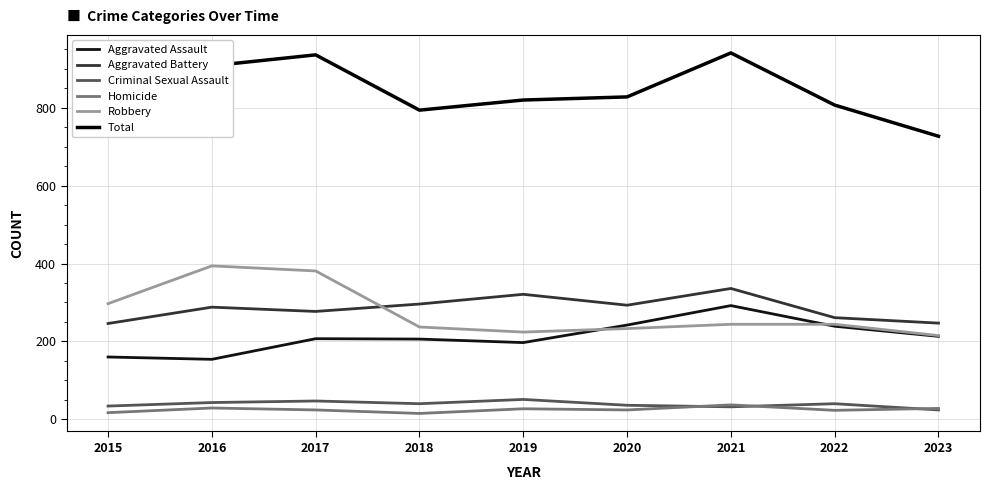

True or false: Criminal Sexual Assault and Aggravated Assault intersect in this chart.

False